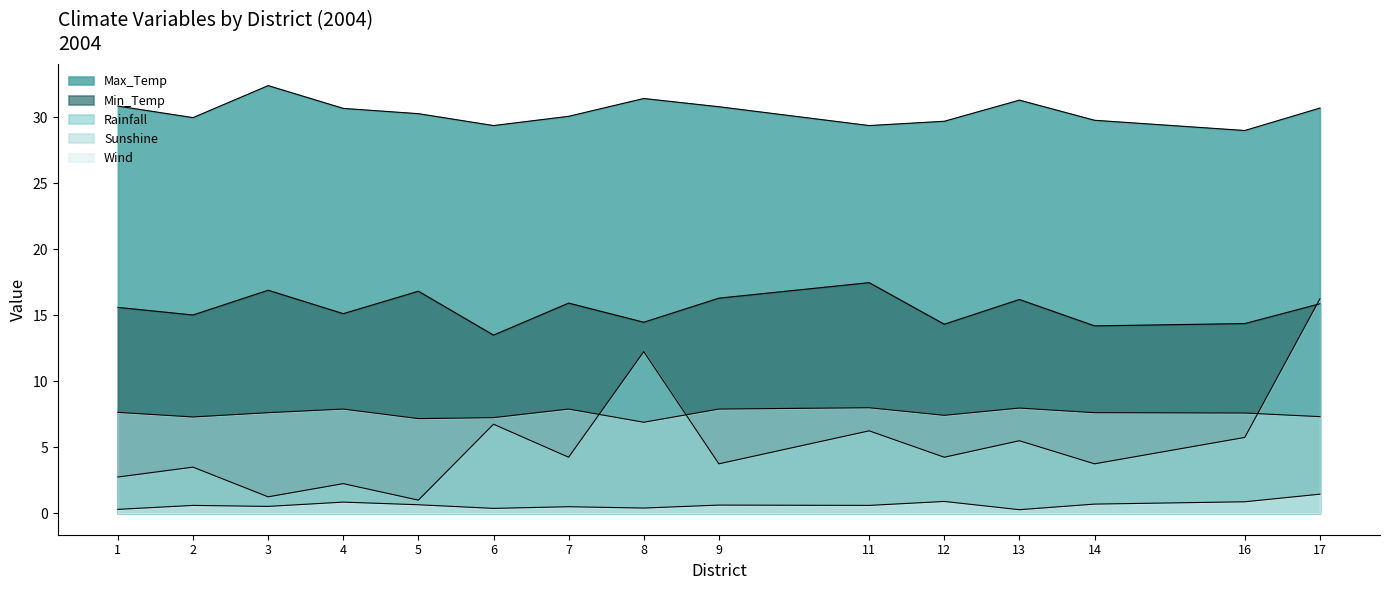

What is the greatest value displayed?

32.4